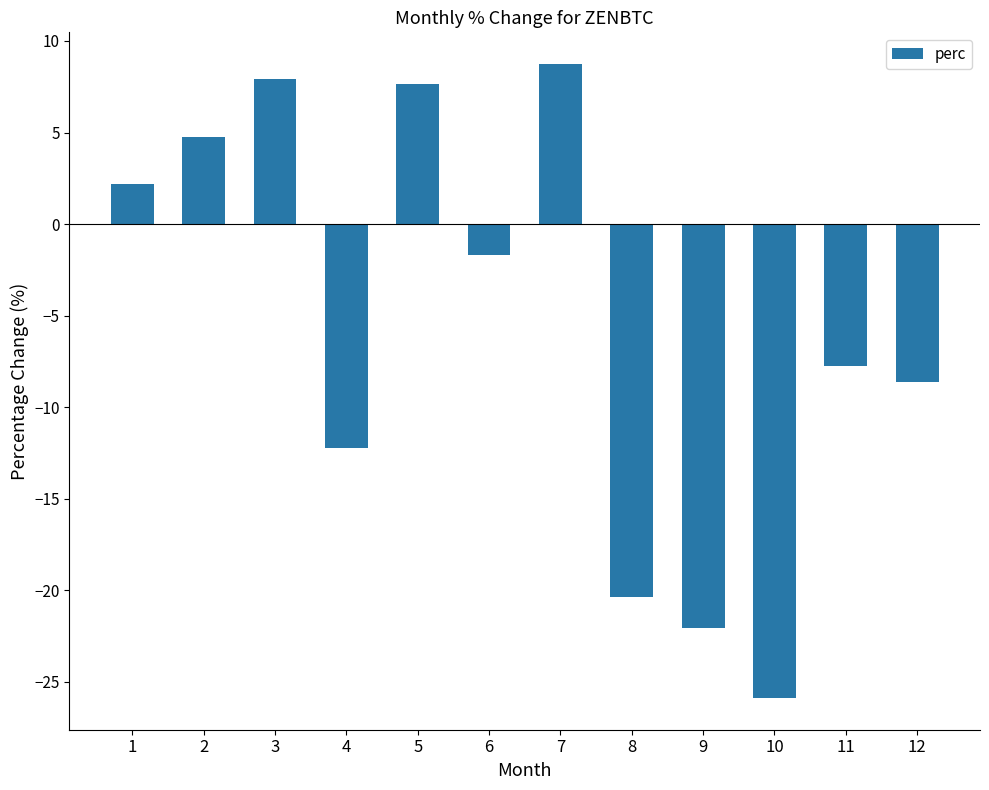

Count the number of categories in the chart.

12